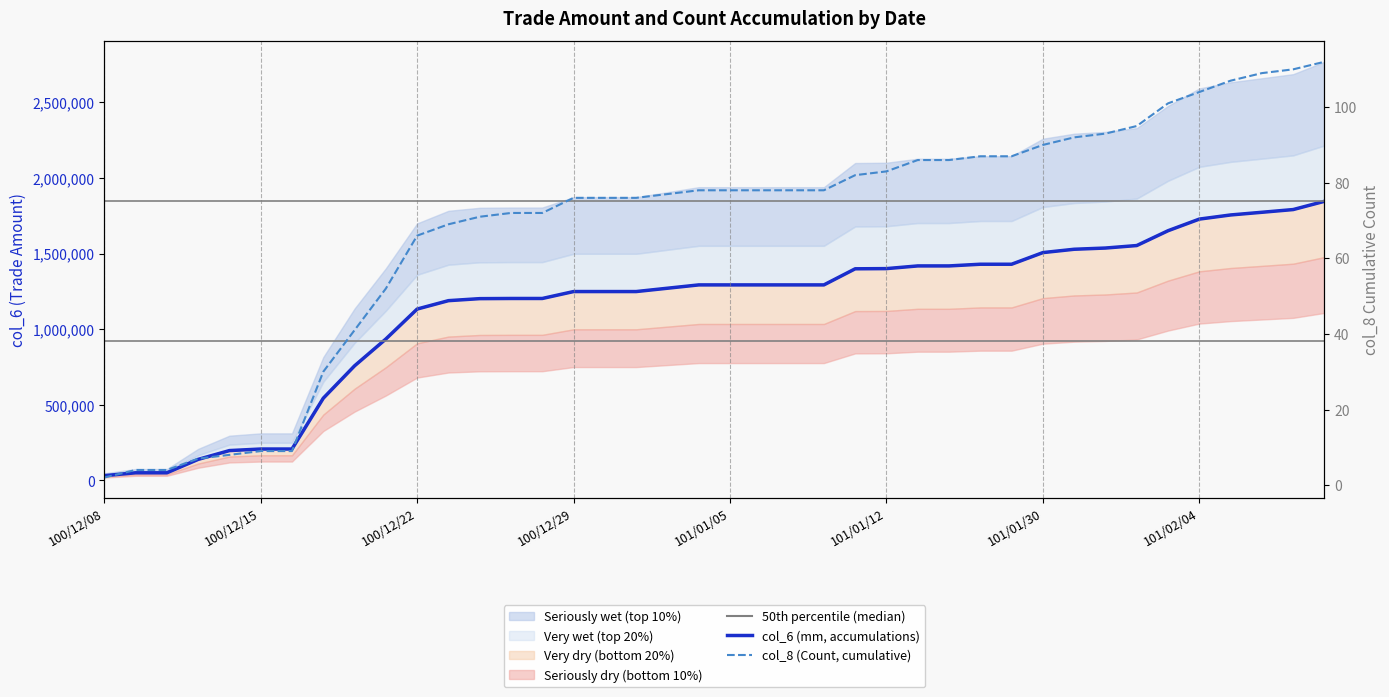

True or false: col_6 (mm, accumulations) and col_8 (Count, cumulative) cross at least once.

False